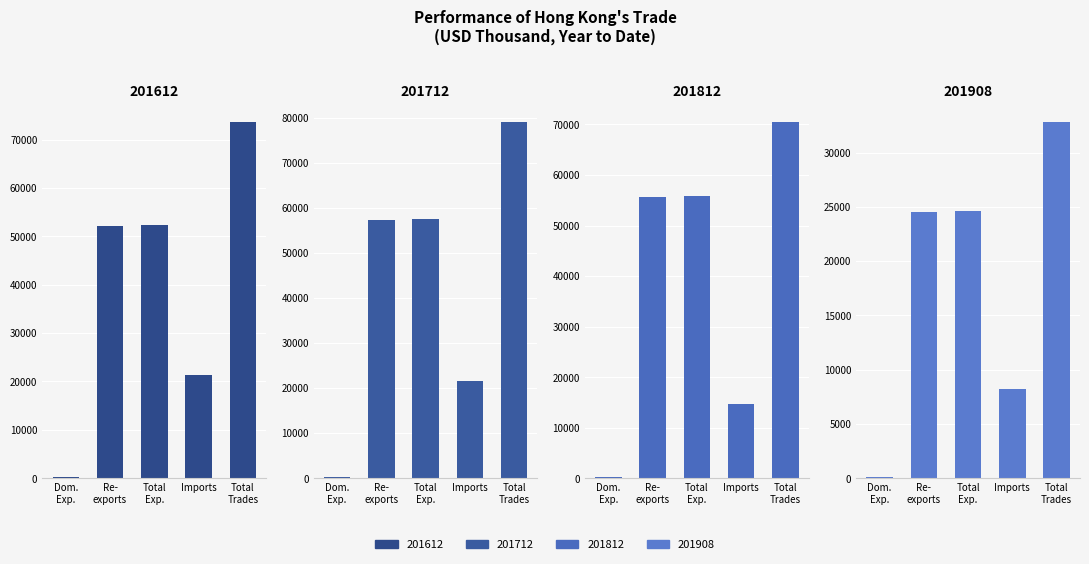

True or false: 201712 has a value of 21490.3 at Imports.

True